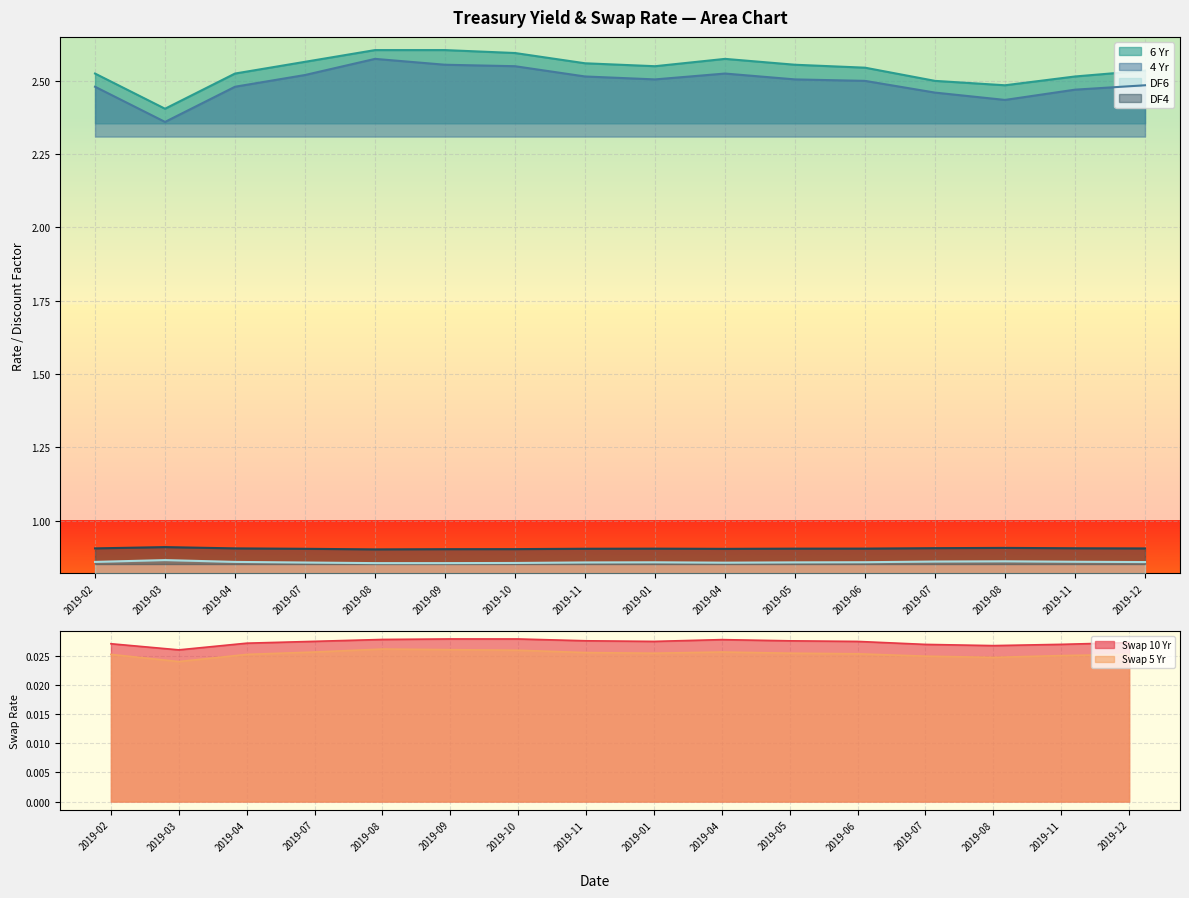

Which category has the highest value across all series?

2019-08